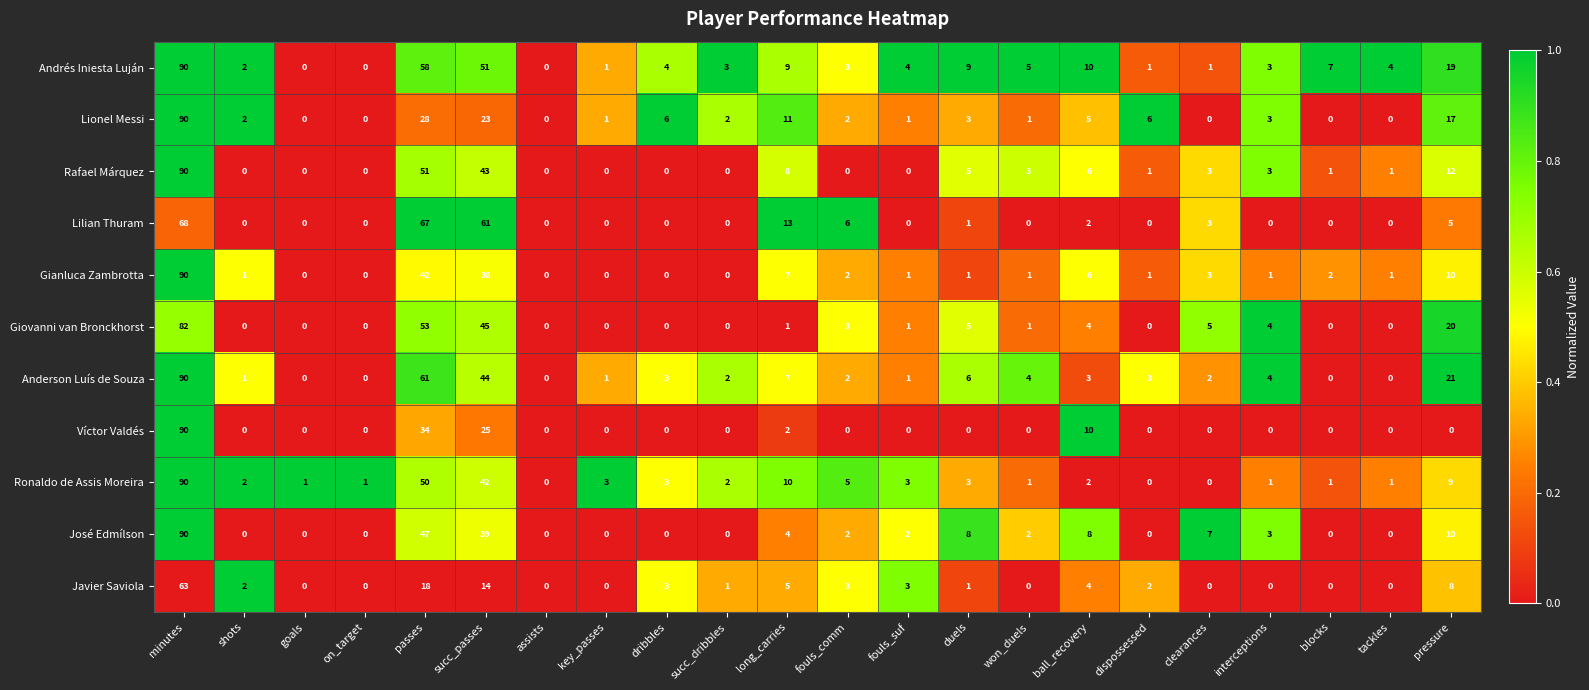

True or false: Rafael Márquez has a value of 1 at dispossessed.

True